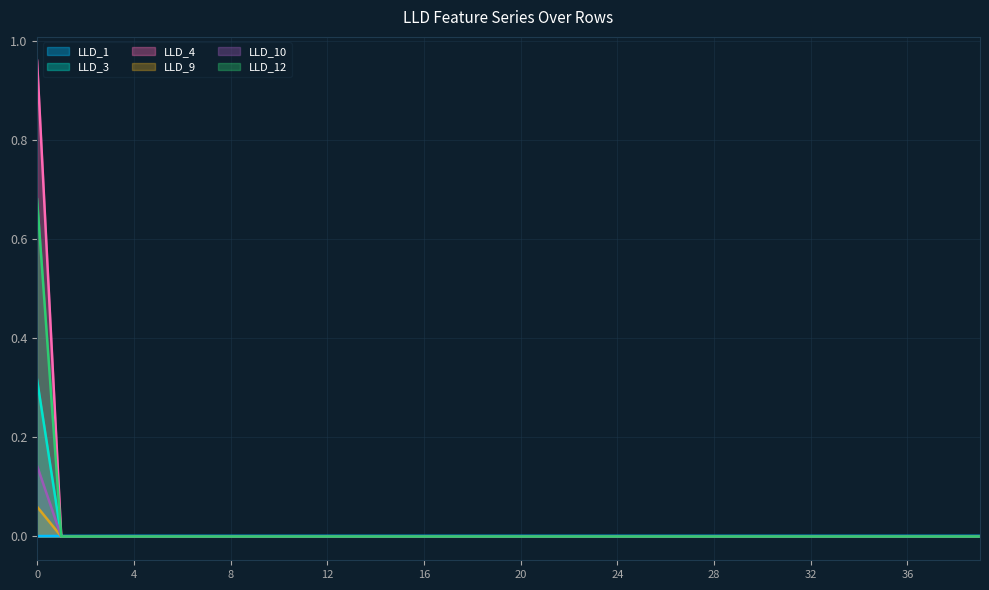

How many lines are shown in the chart?

6